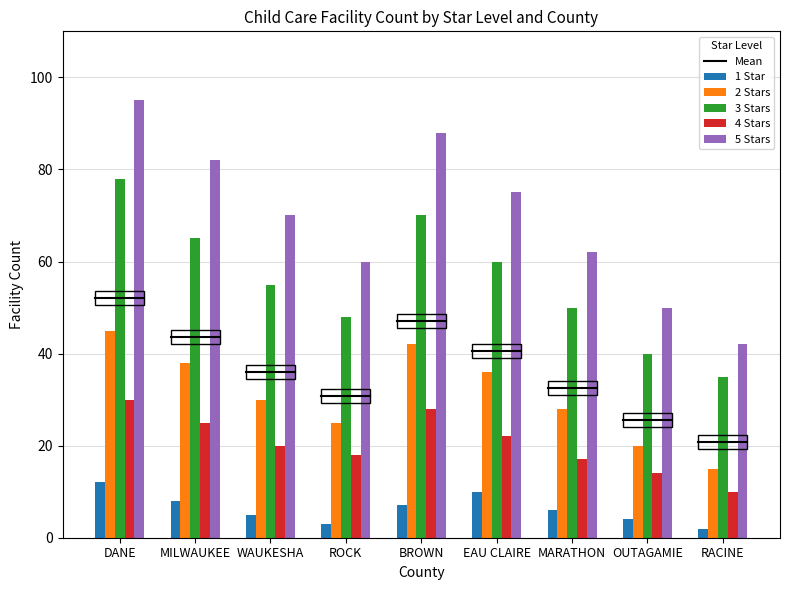

What is the spread (max minus min) of values at EAU CLAIRE?

65